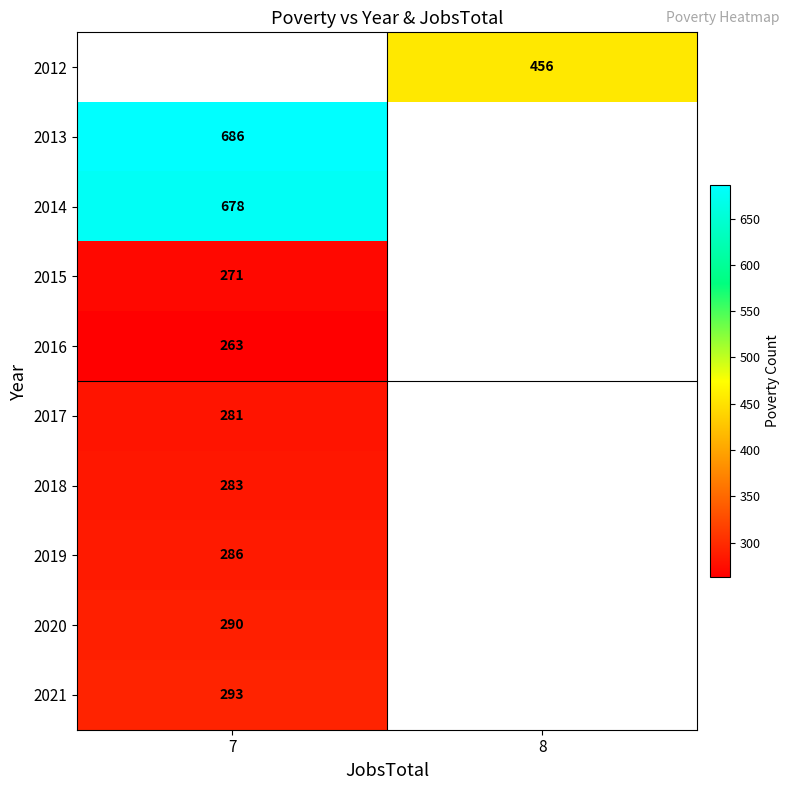

Which label corresponds to the smallest value in the chart?

7